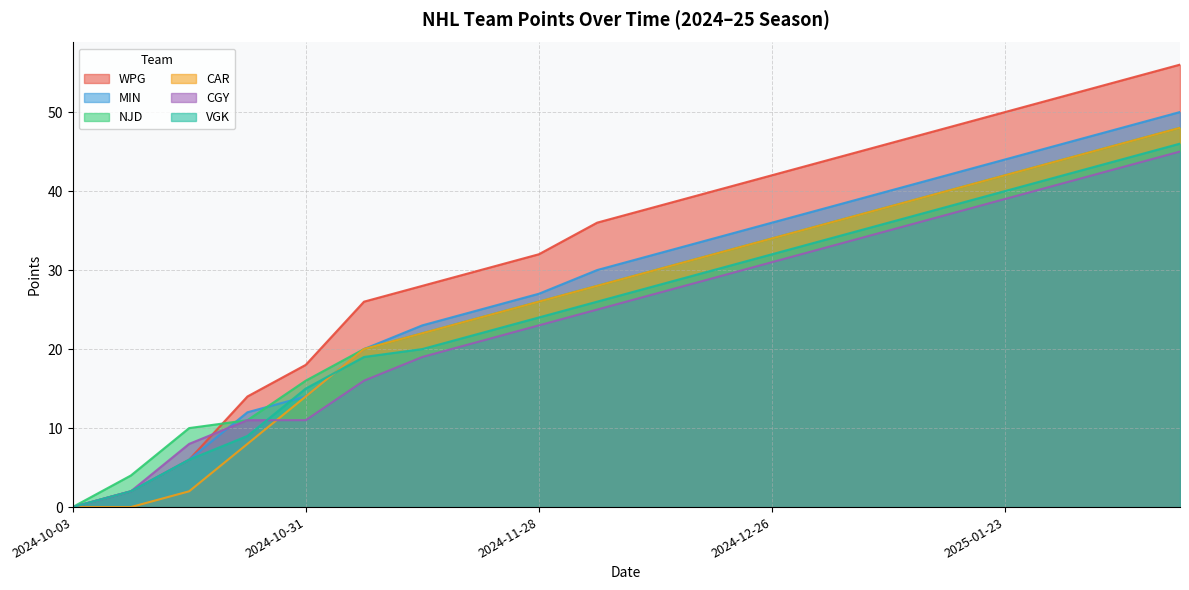

How many positive values does the NJD series have?

19